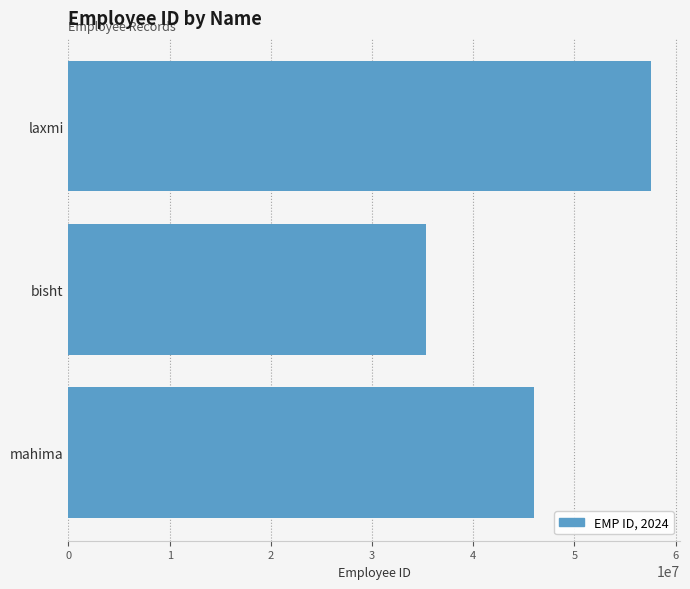

How many series are shown in this chart?

1